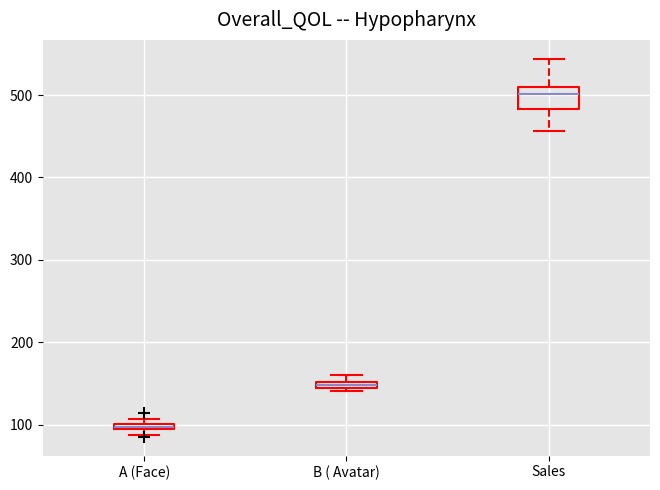

Where is the upper edge of the box for B ( Avatar) on the y-axis? The values are not printed on the chart, so give them approximately, as read against the axis.

150